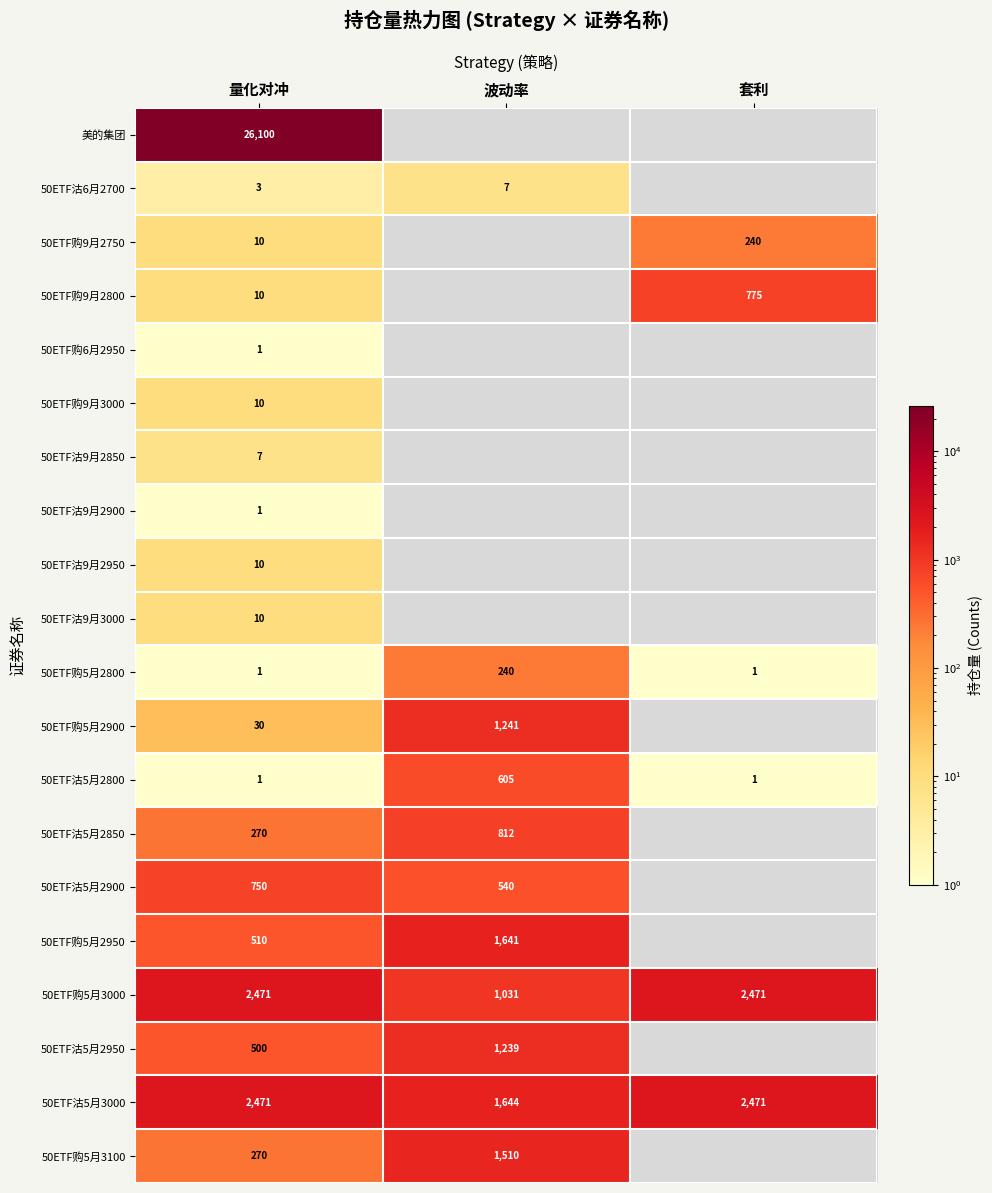

What is the greatest value displayed?

26100.0